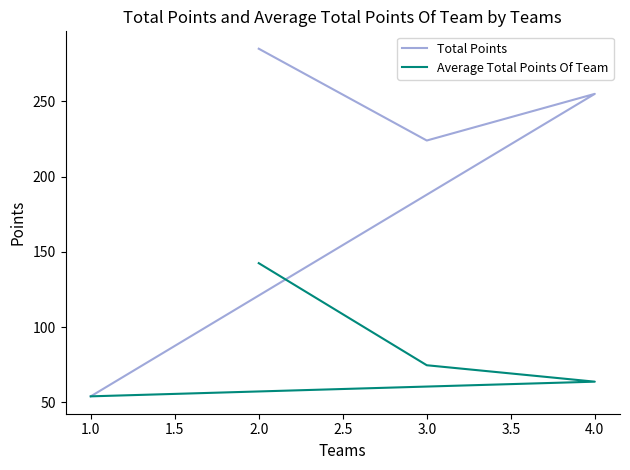

List the series in order of their peak value, highest first.

Total Points, Average Total Points Of Team